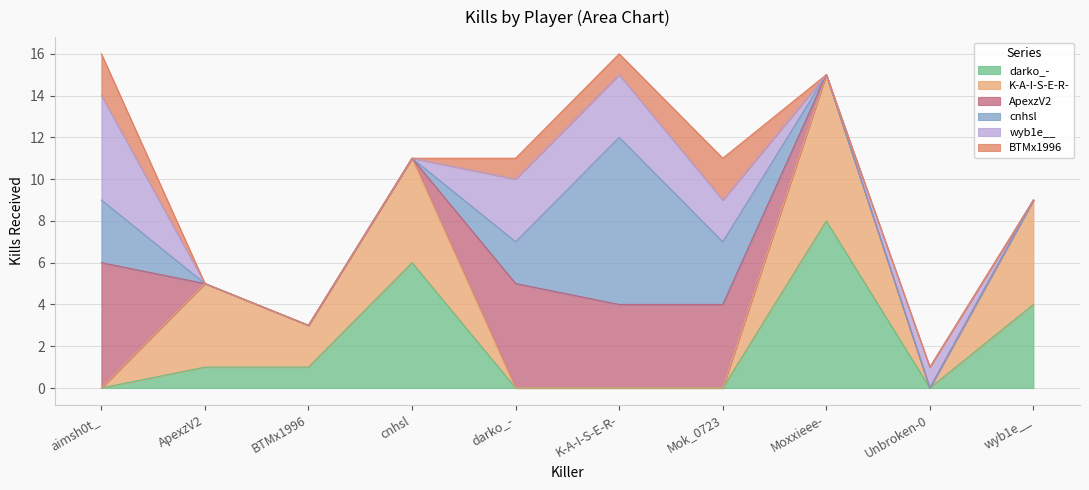

What are all the series names shown in the legend?

darko_-, K-A-I-S-E-R-, ApexzV2, cnhsl, wyb1e__, BTMx1996